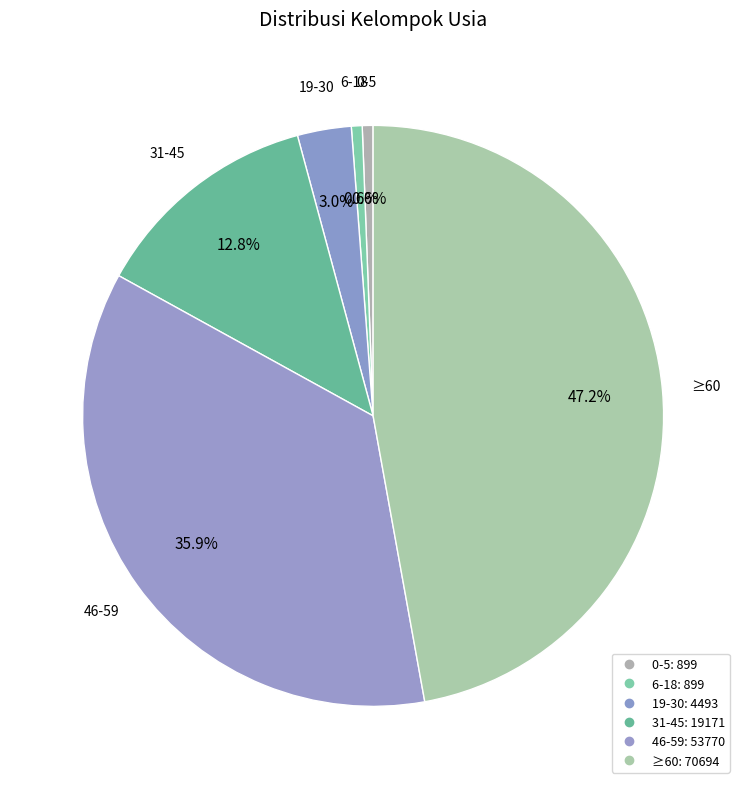

Combined, do ≥60 and 6-18 account for over 50%?

No